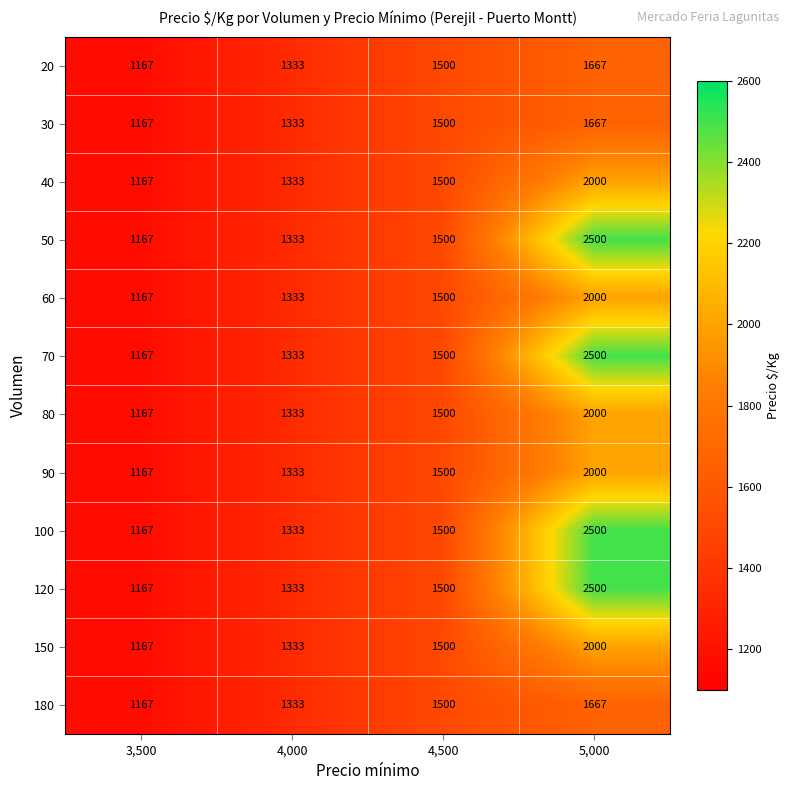

What is the total value across all series at 4,500?

18000